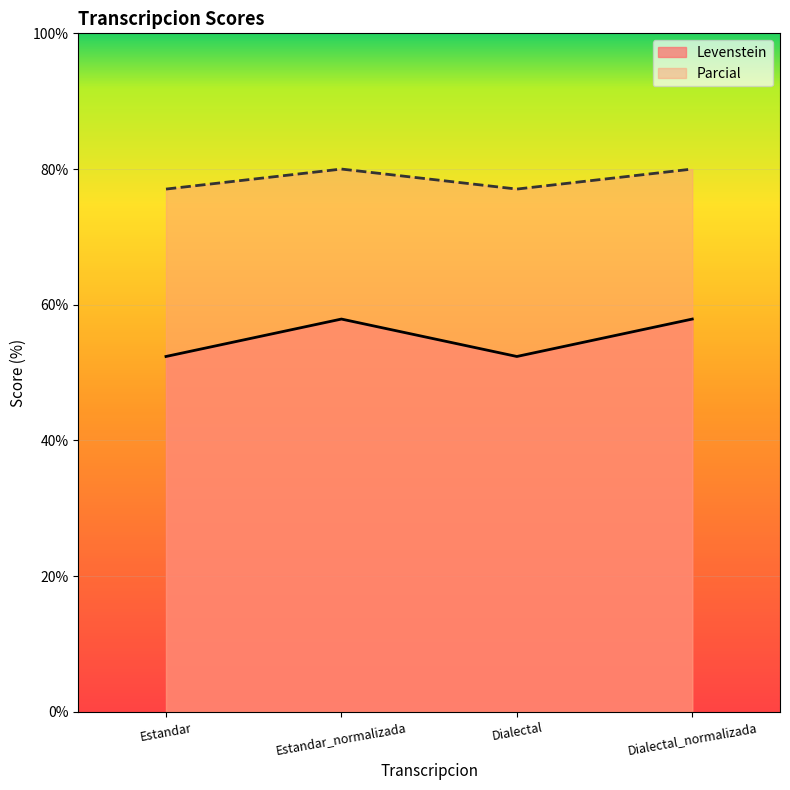

True or false: Levenstein and Parcial cross at least once.

False